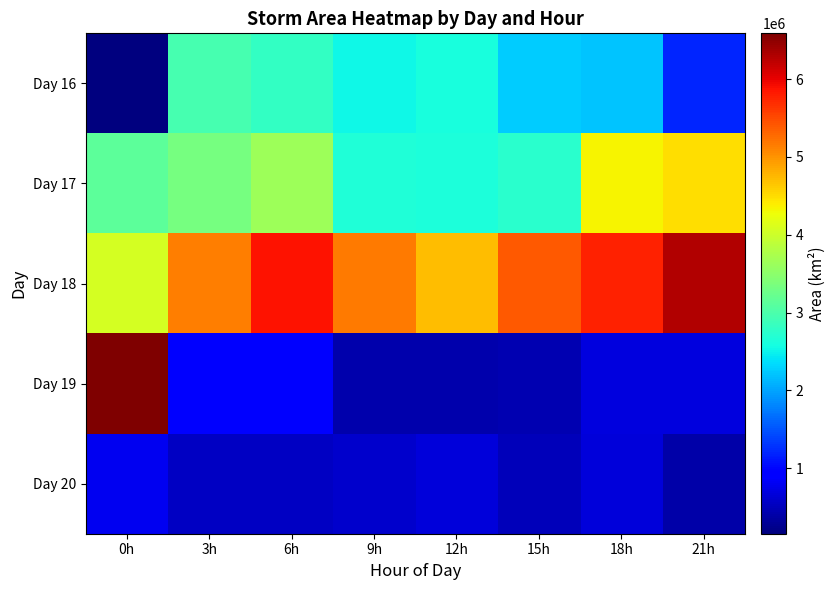

Which category has the lowest value across all series?

0h